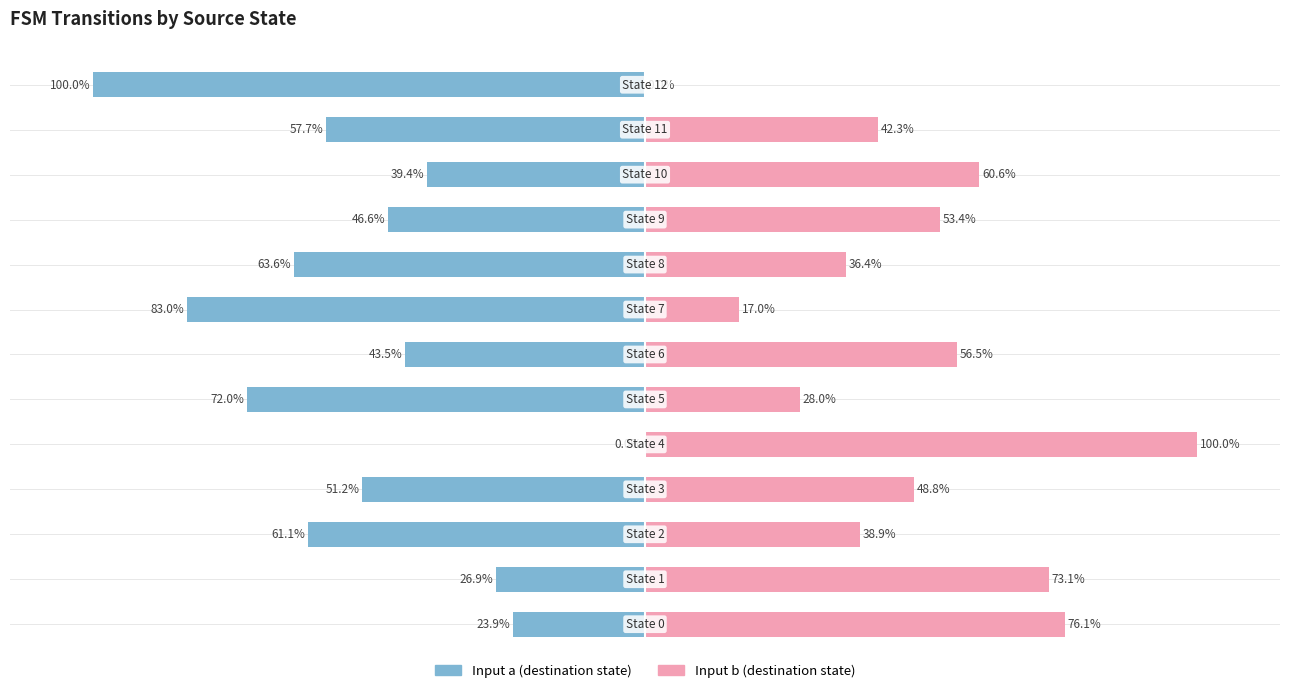

Reading right to left, transcribe all the data shown in this chart.

input_a (dest): -100.0	-57.7	-39.4	-46.6	-63.6	-83.0	-43.5	-72.0	0.0	-51.2	-61.1	-26.9	-23.9
input_b (dest): 0.0	42.3	60.6	53.4	36.4	17.0	56.5	28.0	100.0	48.8	38.9	73.1	76.1